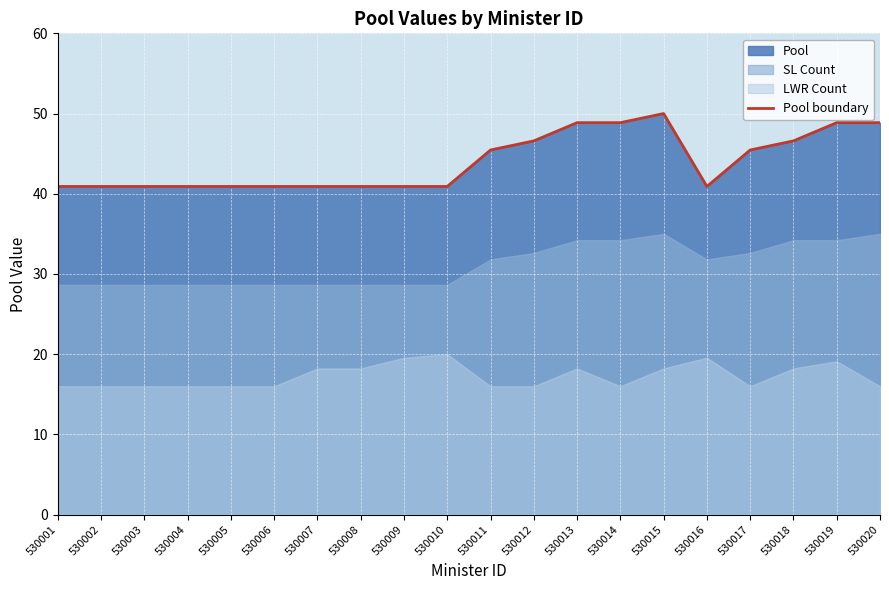

What is the minimum value shown in the chart?

40.9